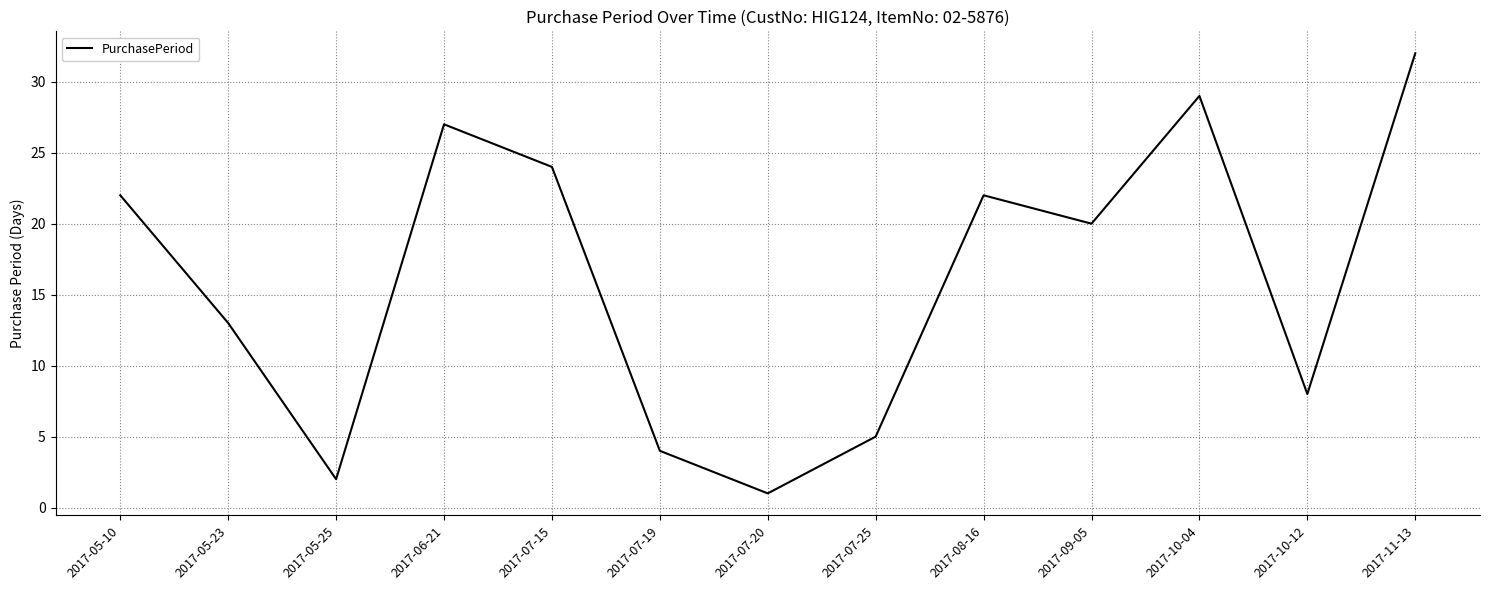

At which label is the value closest to 16?

2017-05-23